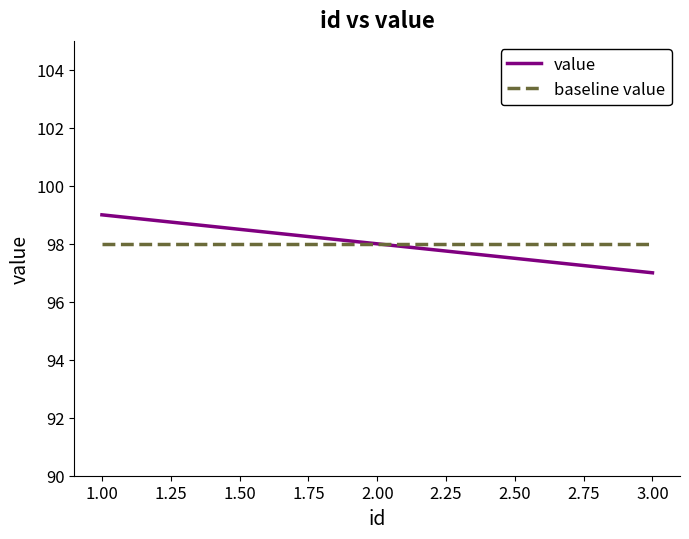

Which series has the largest range (max minus min)?

value